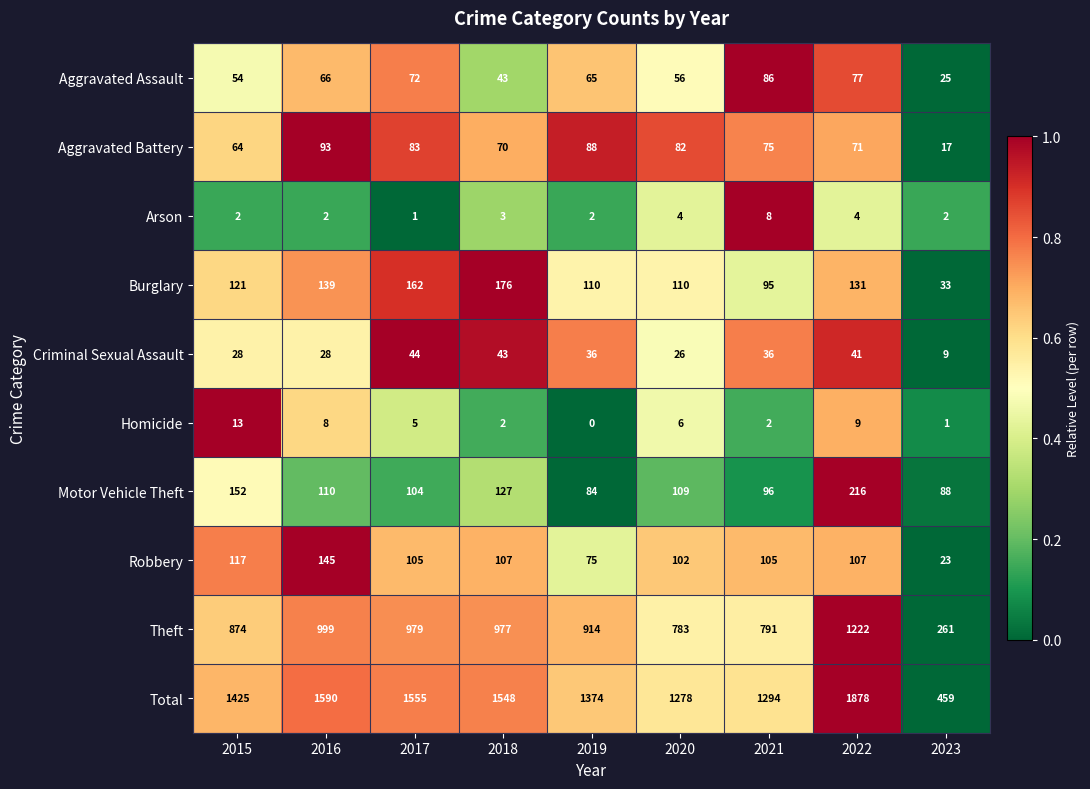

What is the average value of the Total series?

1378